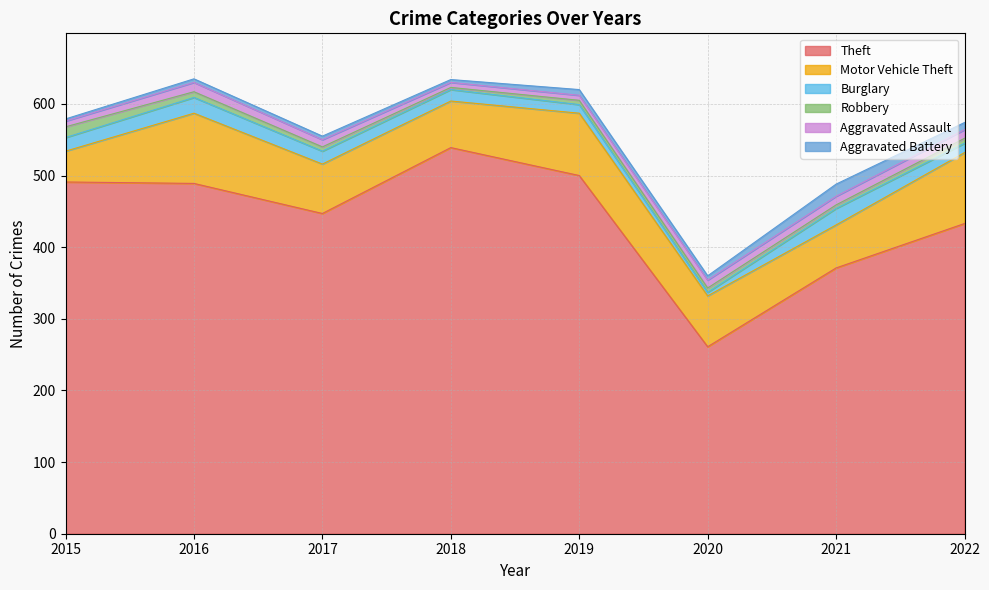

What is the value of the Burglary point at the 2nd from the left?

22